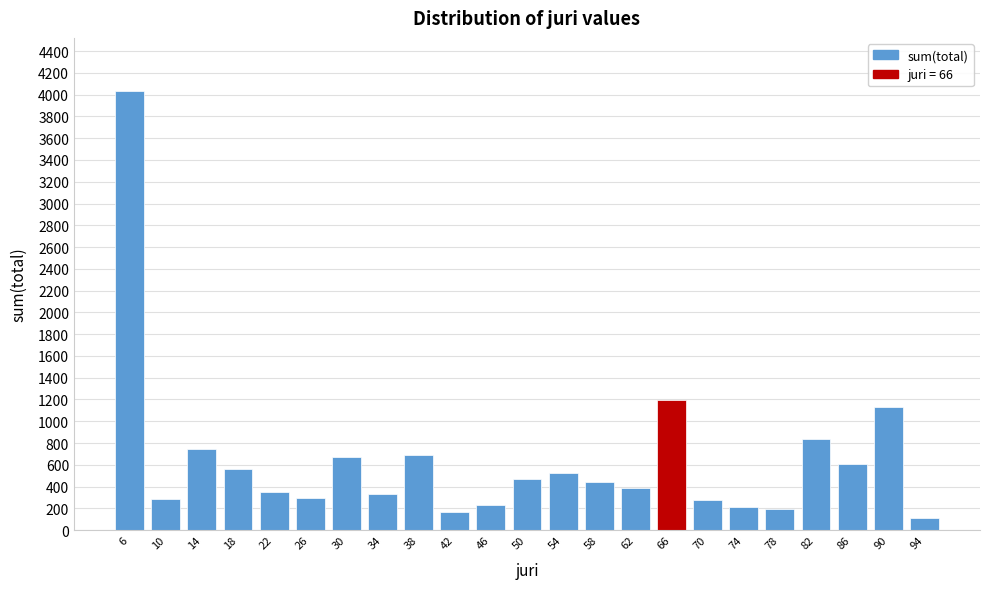

Which has a higher value, 42 or 18?

18